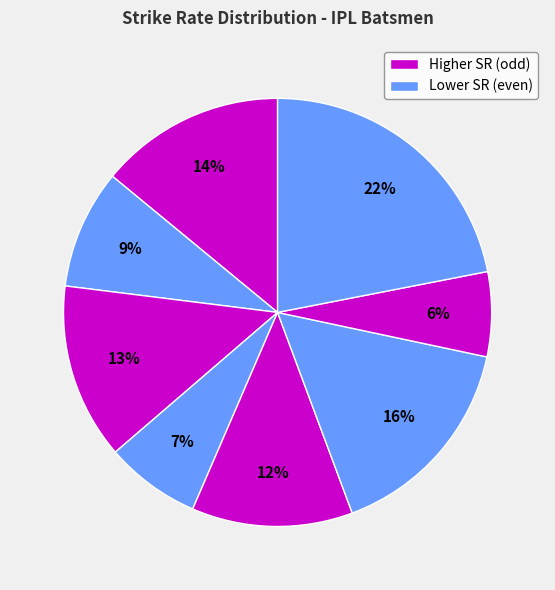

To the nearest percent, what is the difference between the largest and smallest slice percentages?

16%